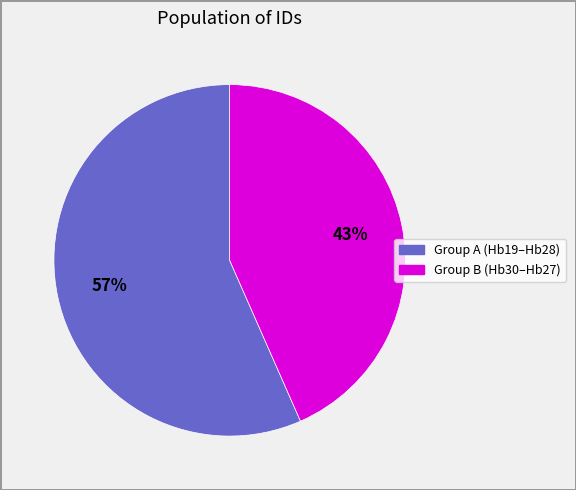

How many segments does this pie chart have?

2